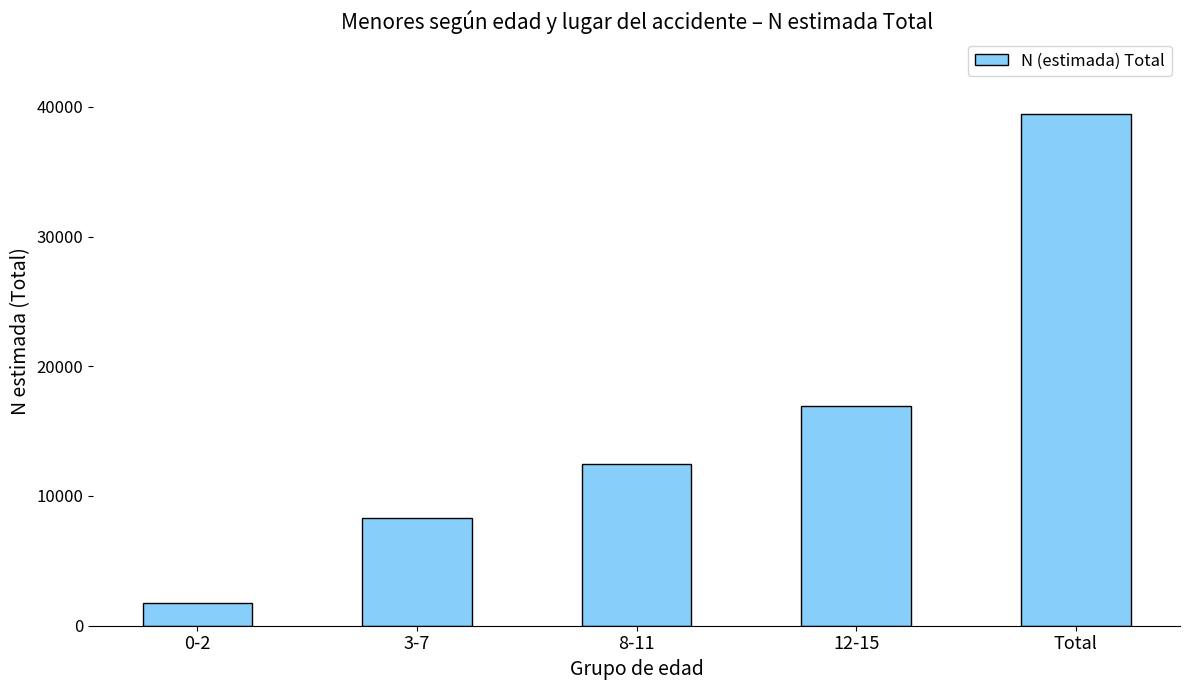

Read the value at 8-11, to the nearest 10.

12440